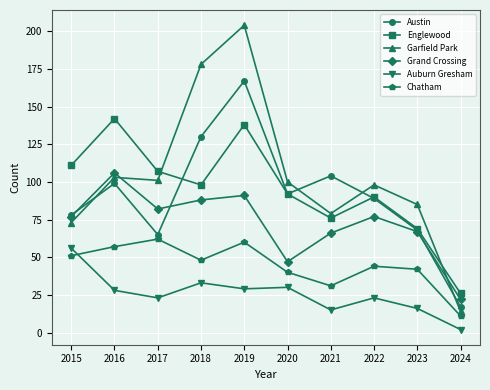

At which category does Grand Crossing reach its first local peak?

2016